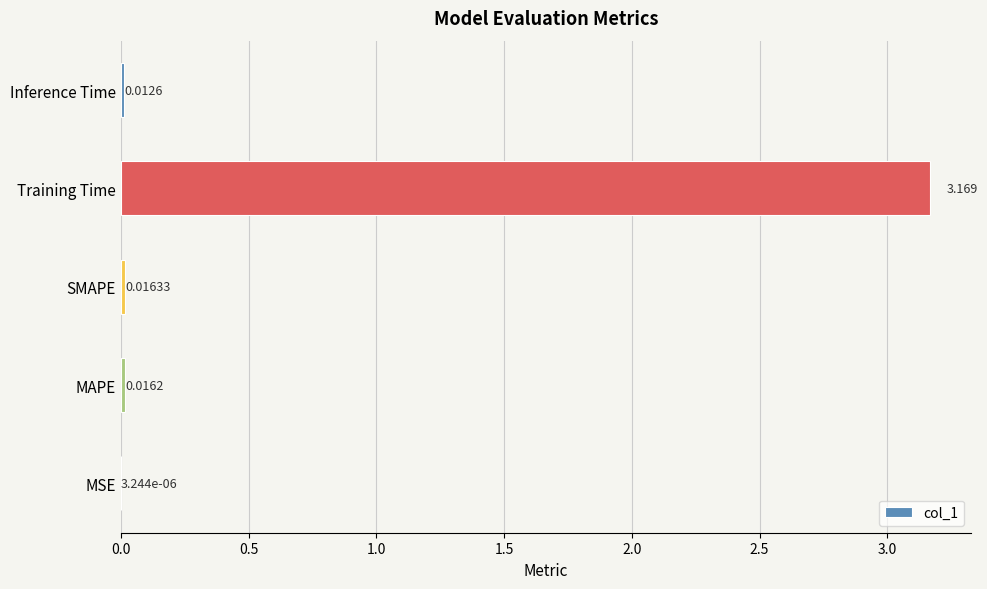

Where is the data nearest to the value 1?

SMAPE